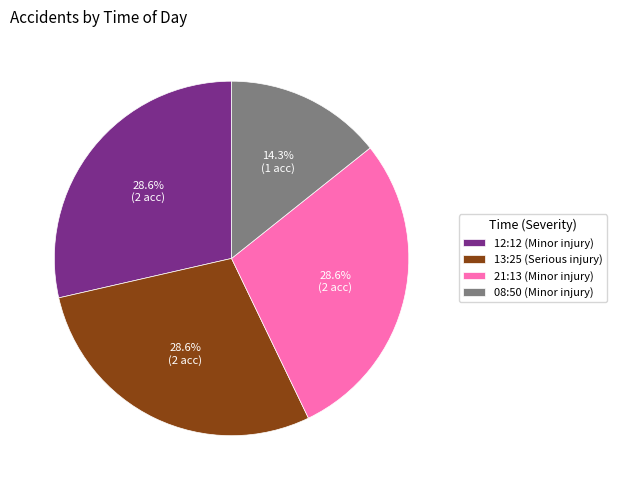

Is there a majority slice in this chart?

No